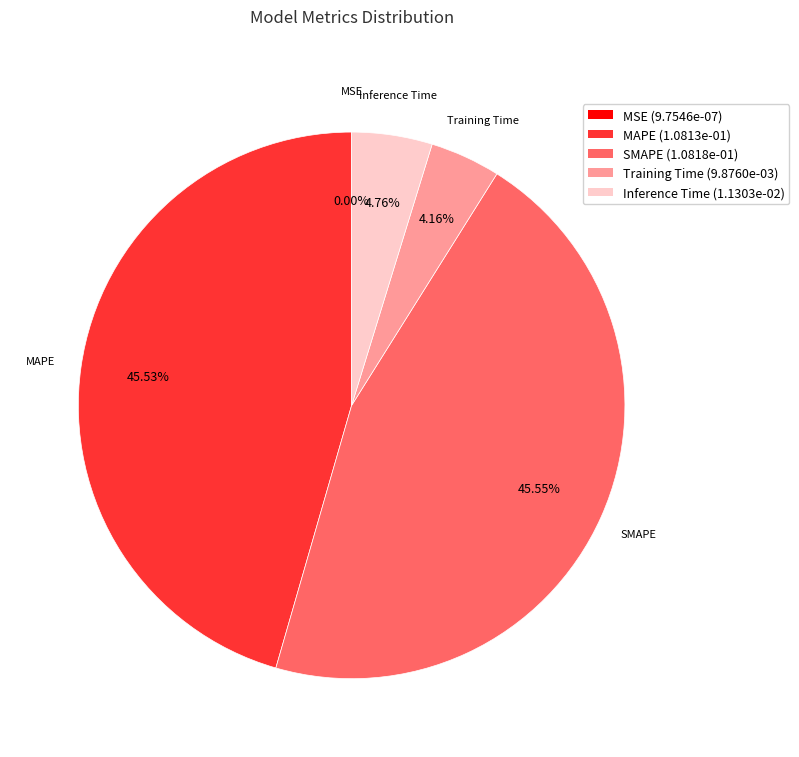

Is there a majority slice in this chart?

No